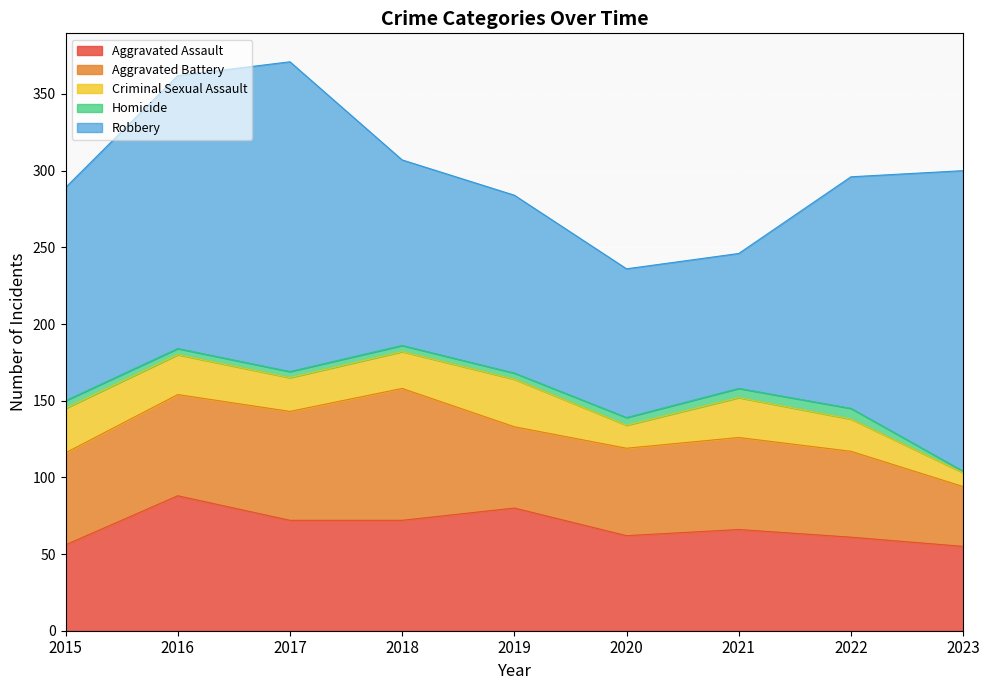

What are all the series names shown in the legend?

Aggravated Assault, Aggravated Battery, Criminal Sexual Assault, Homicide, Robbery